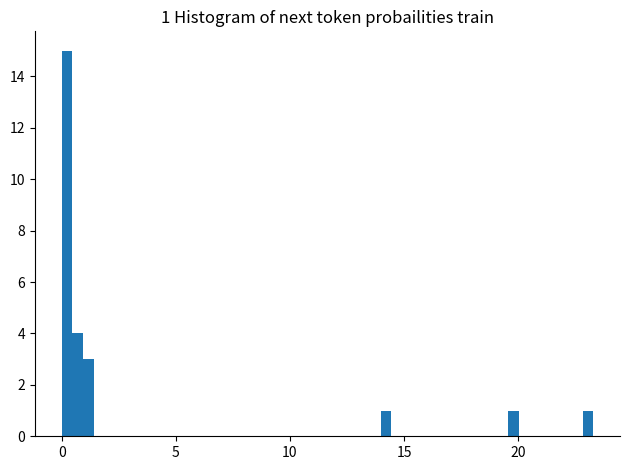

Around what value on the x-axis is the tallest bar? Give the approximate position of its centre, as read against the axis.

0.0